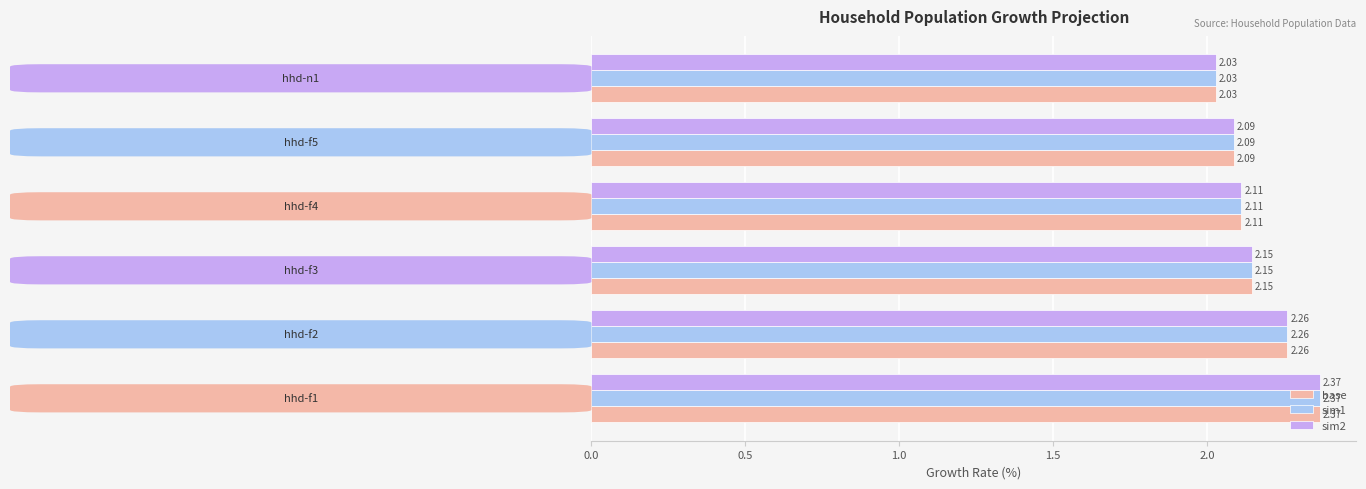

What is the sum of all sim2 values?

13.0